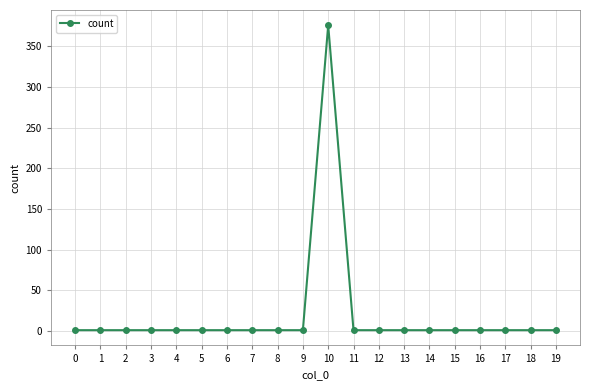

What is the average value?

20